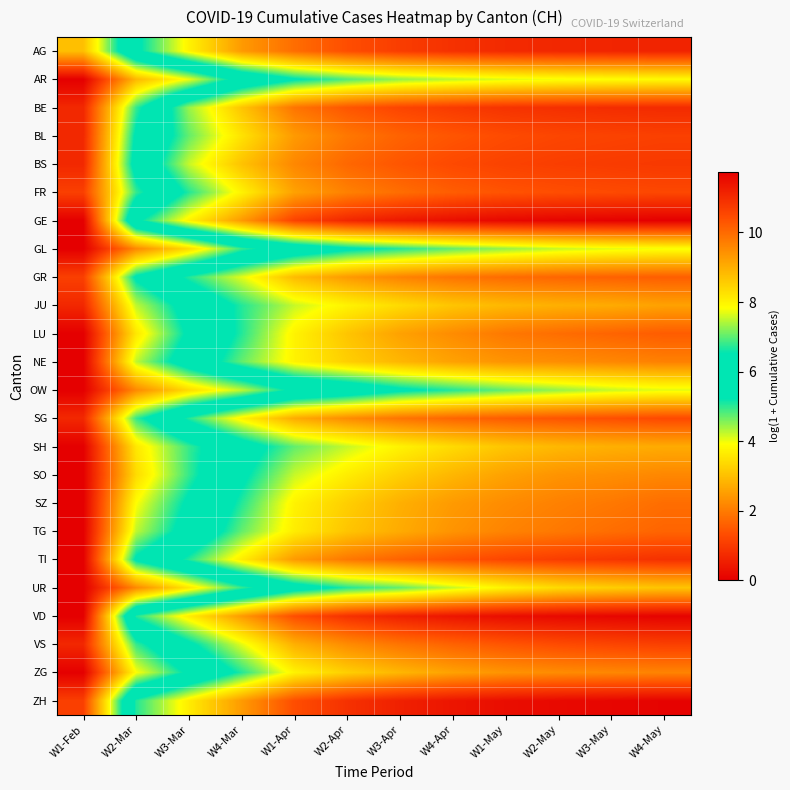

What is the greatest value displayed?

11.7